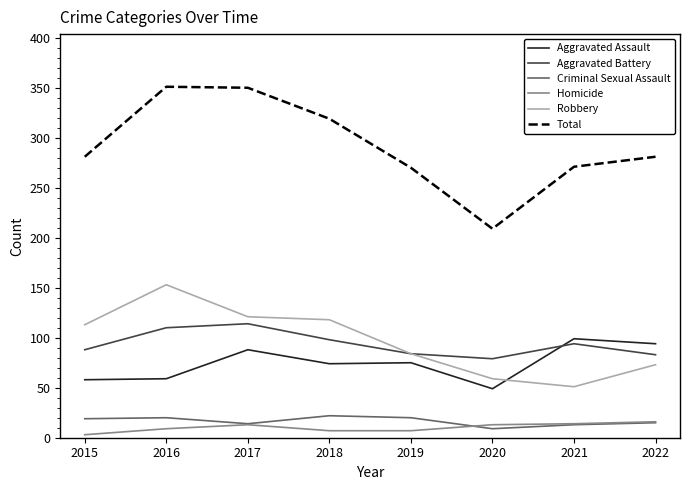

Does the chart display data point markers on the line(s)?

No